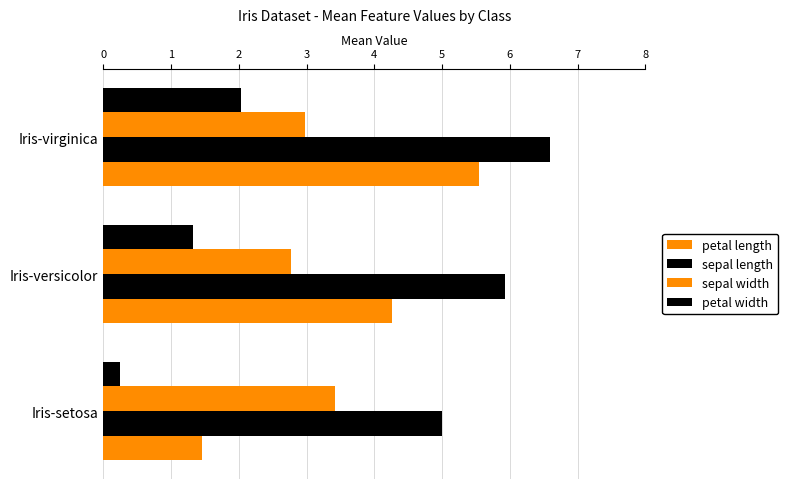

How many petal length values are between 1 and 5?

2